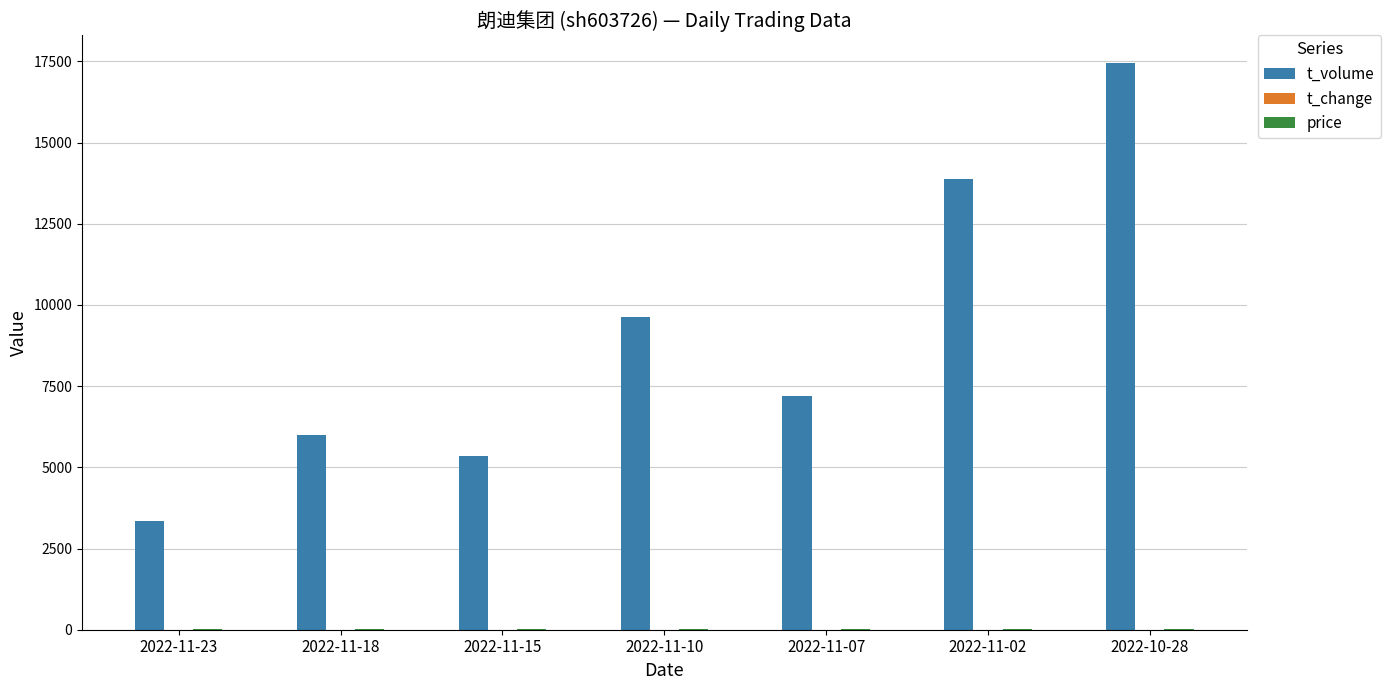

The value of t_volume at 2022-11-15 is 3294.2. True or false?

False